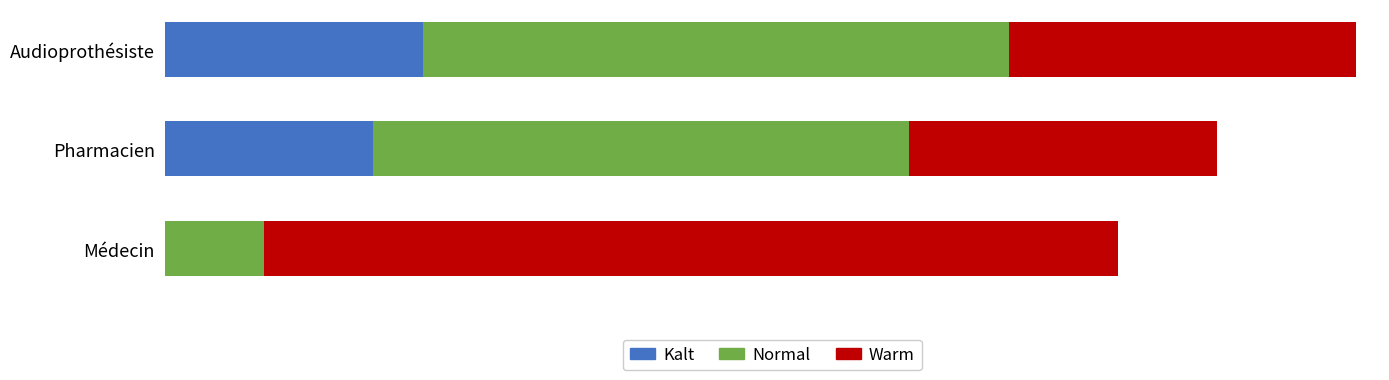

What are all the series names shown in the legend?

Kalt, Normal, Warm